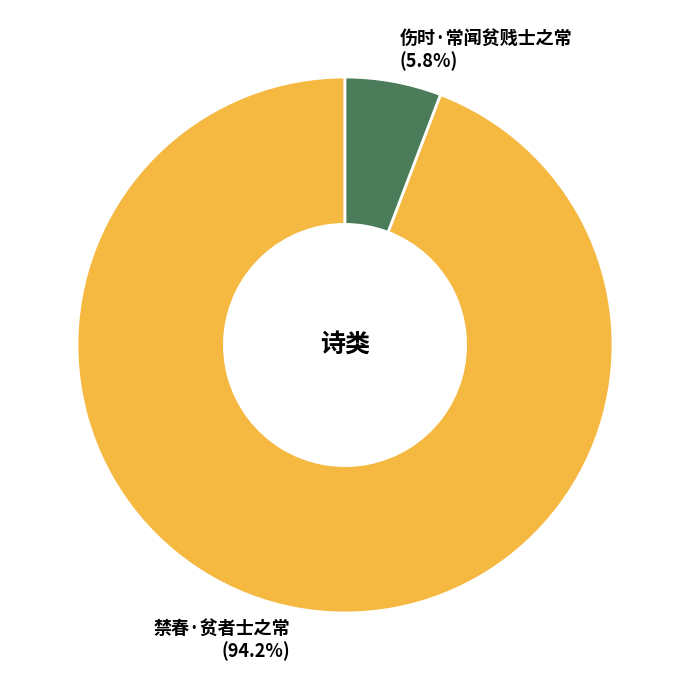

Which category has the biggest portion of the pie?

禁春·贫者士之常